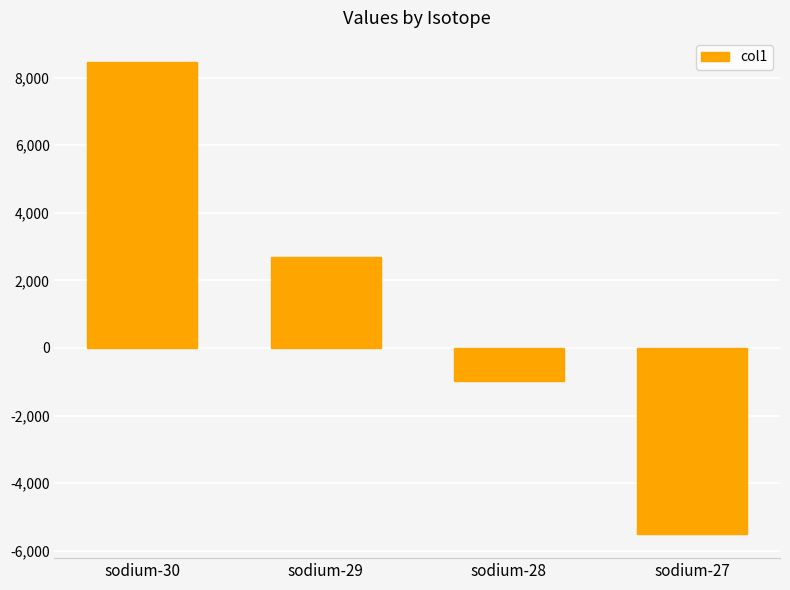

Rank the categories by value from lowest to highest.

sodium-27, sodium-28, sodium-29, sodium-30